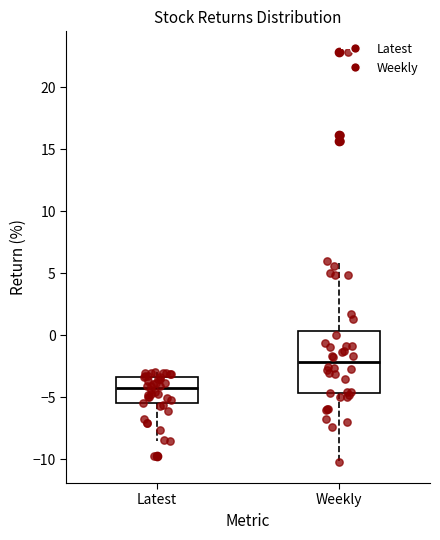

Comparing the boxes themselves (not the whiskers), which one is the tallest?

Weekly